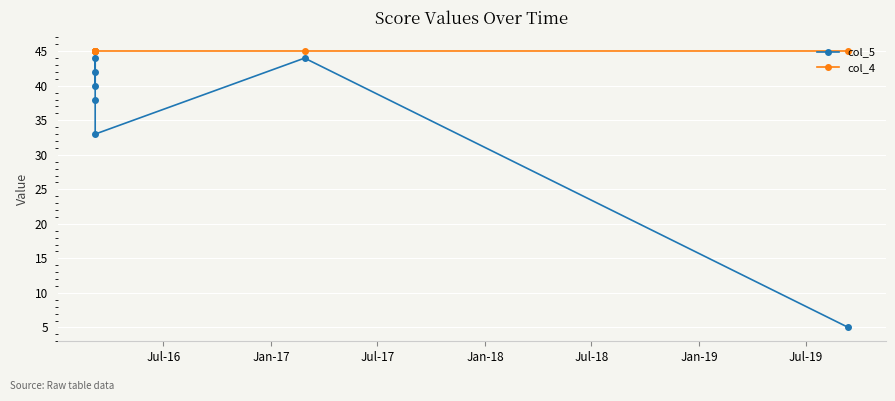

What are all the series names shown in the legend?

col_5, col_4